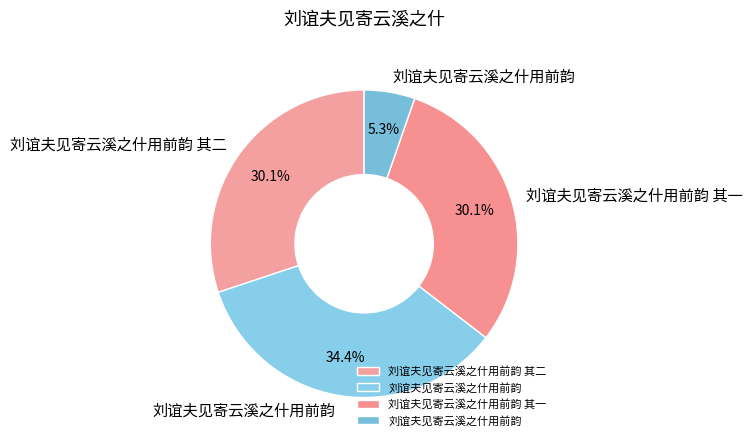

To the nearest percent, what is the average slice percentage?

25%